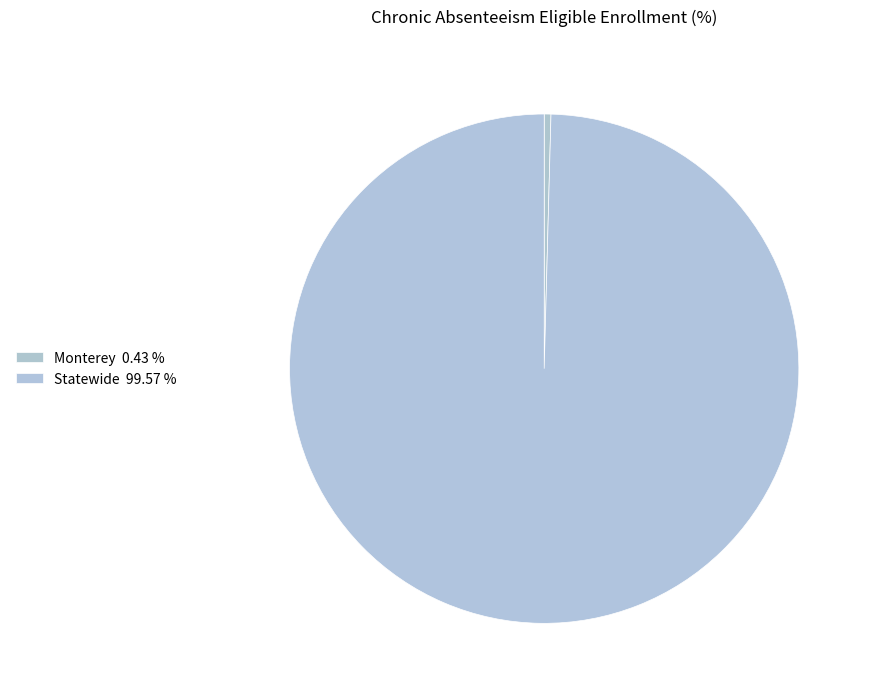

What percentage do Statewide and Monterey together represent?

100.0%